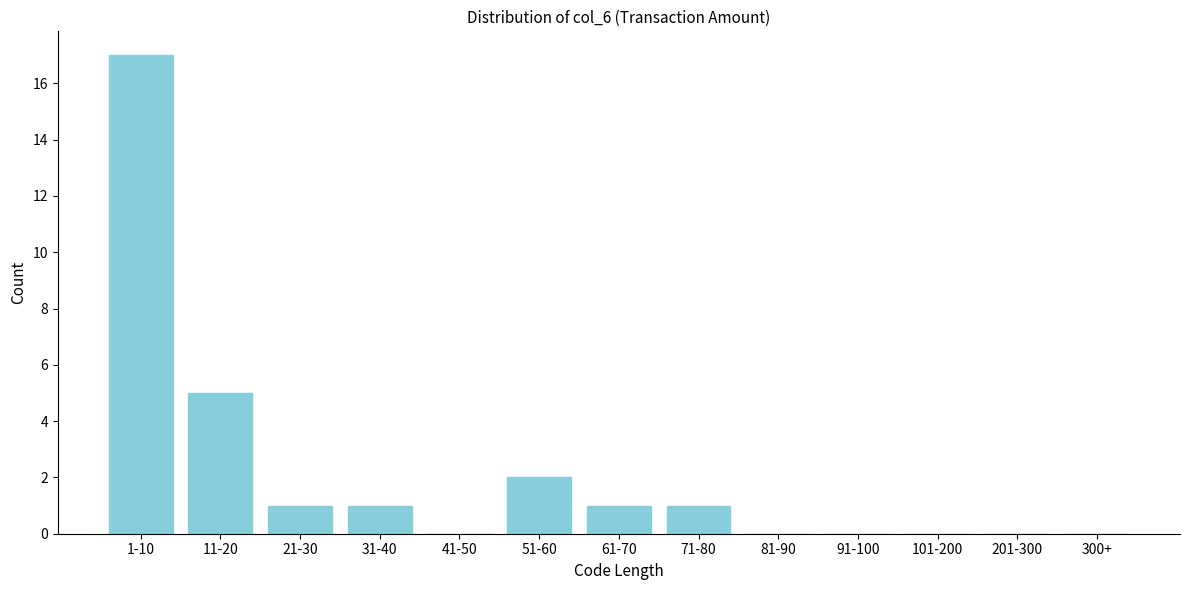

Reading left to right, what are all the values shown in this chart?

1-10=17	11-20=5	21-30=1	31-40=1	41-50=0	51-60=2	61-70=1	71-80=1	81-90=0	91-100=0	101-200=0	201-300=0	300+=0